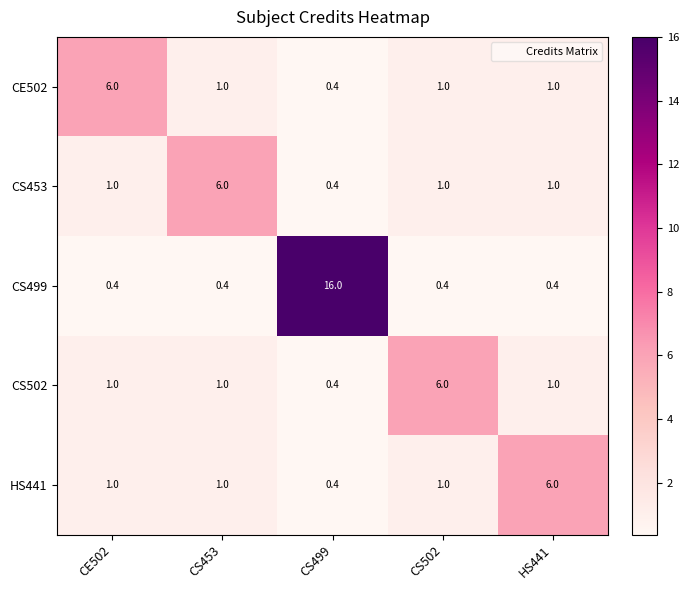

What is the maximum value shown in the chart?

16.0